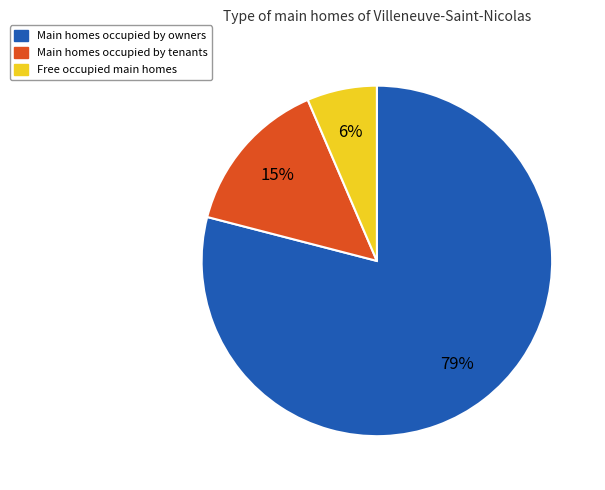

Rank the categories by value from highest to lowest.

Main homes occupied by owners, Main homes occupied by tenants, Free occupied main homes